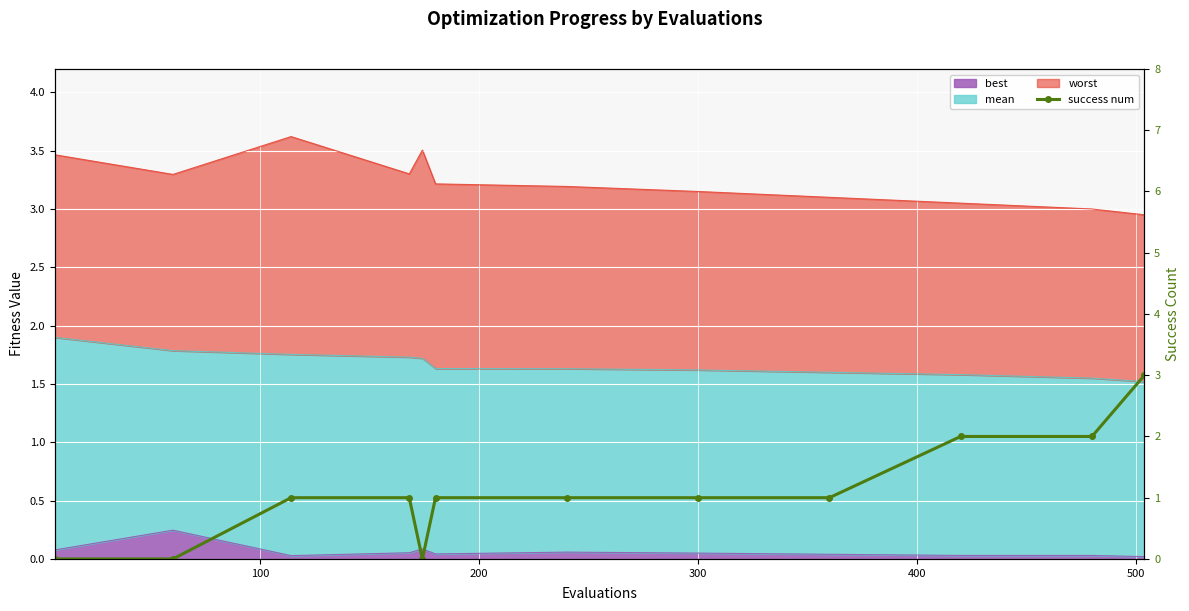

What is the label of the 5th point from the left?

400